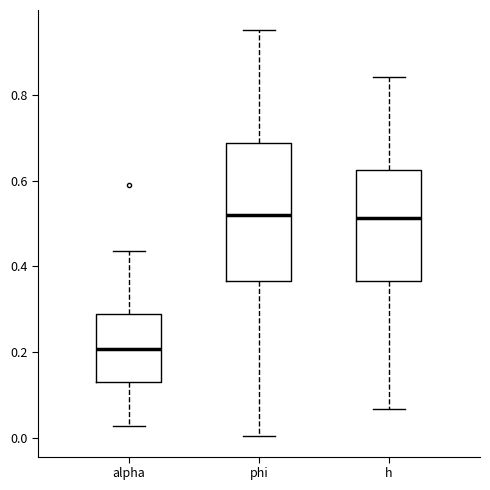

Where does the median line of the box for phi sit on the y-axis? The values are not printed on the chart, so give them approximately, as read against the axis.

0.52